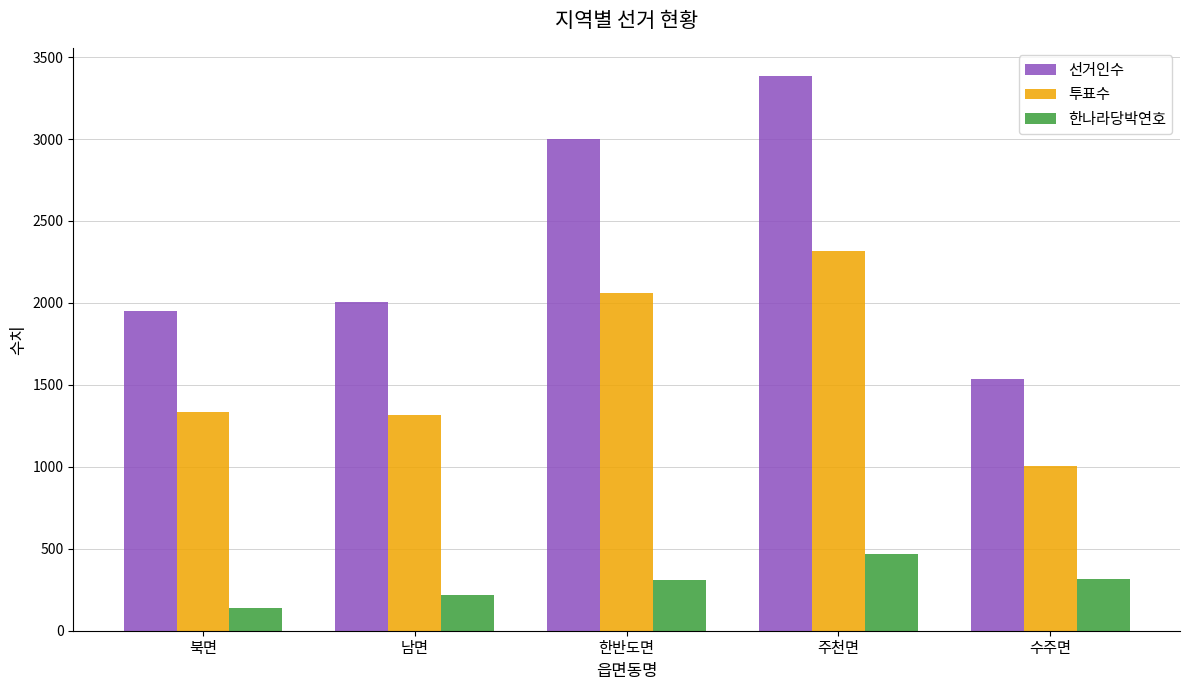

At which category is the sum across all series the highest?

주천면